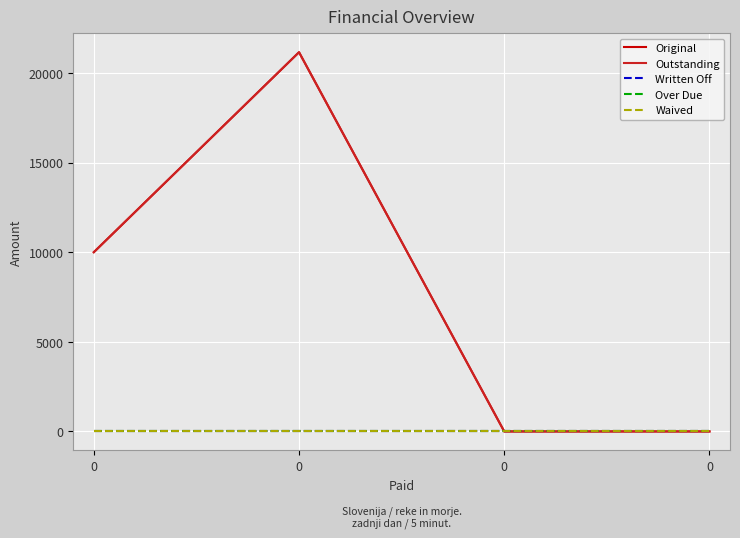

Does the chart display data point markers on the line(s)?

No